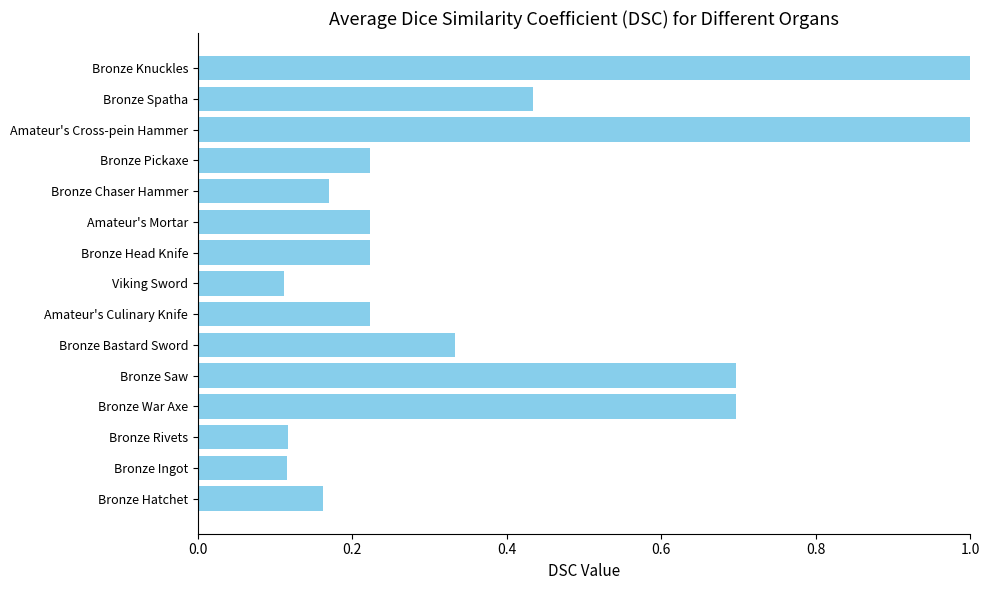

What is the approximate value at Bronze Saw?

0.7